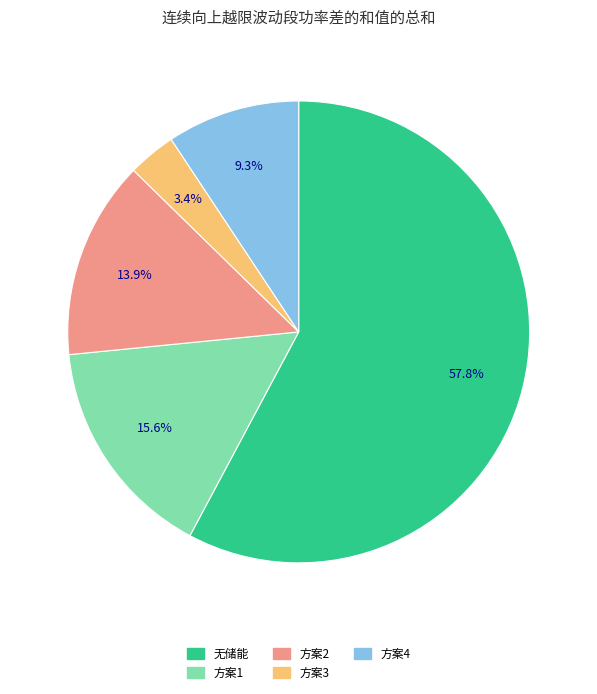

Which slice is the smallest?

方案3